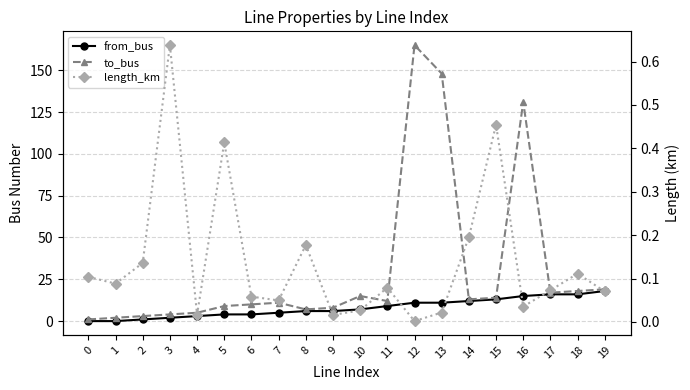

What is the total value across all series at 14?

25.2